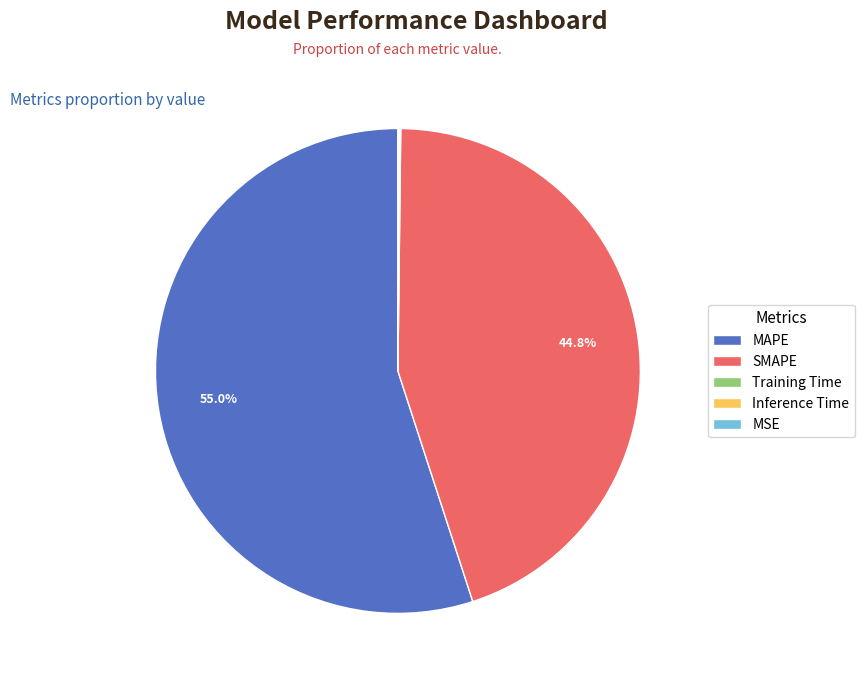

What is the majority slice?

MAPE